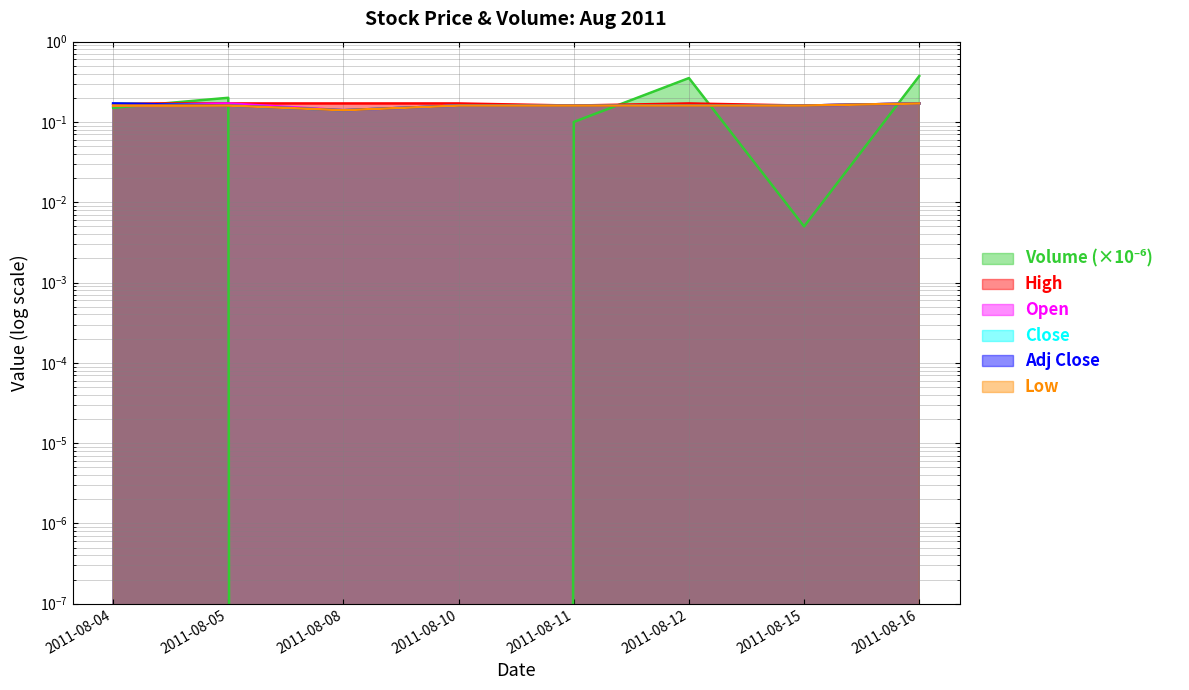

Reading right to left, list all the values displayed in this chart.

Open: 0.2	0.2	0.2	0.2	0.2	0.1	0.2	0.2
High: 0.2	0.2	0.2	0.2	0.2	0.2	0.2	0.2
Low: 0.2	0.2	0.2	0.2	0.2	0.1	0.2	0.2
Close: 0.2	0.2	0.2	0.2	0.2	0.1	0.2	0.2
Adj Close: 0.2	0.2	0.2	0.2	0.2	0.1	0.2	0.2
Volume: 0.4	0.0	0.4	0.1	0.0	0.0	0.2	0.1